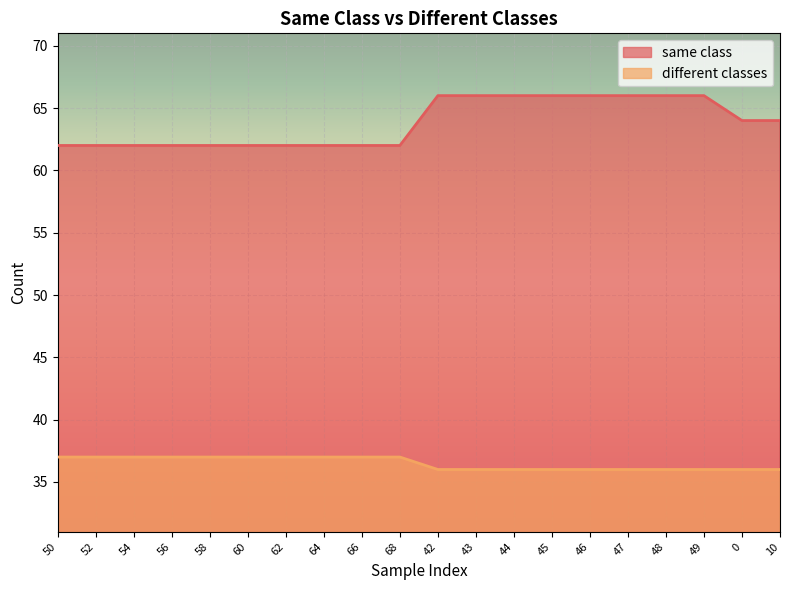

What are all the series names shown in the legend?

same class, different classes